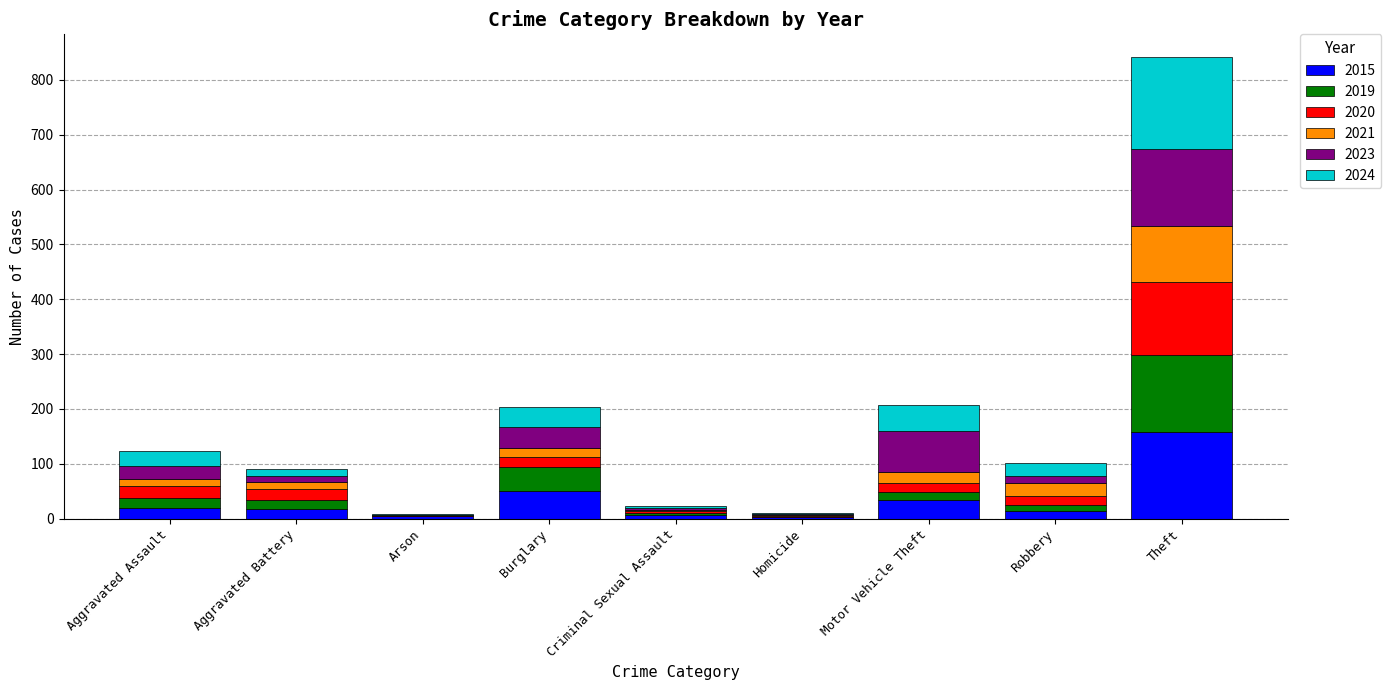

At which category is the sum across all series the highest?

Theft